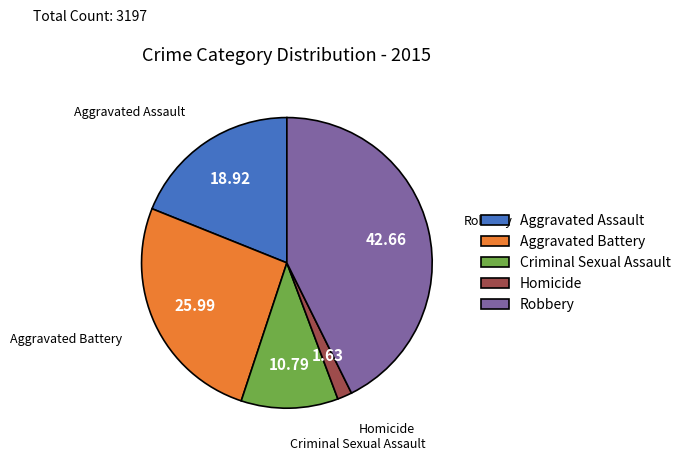

Combined, do Criminal Sexual Assault and Aggravated Battery account for over 50%?

No